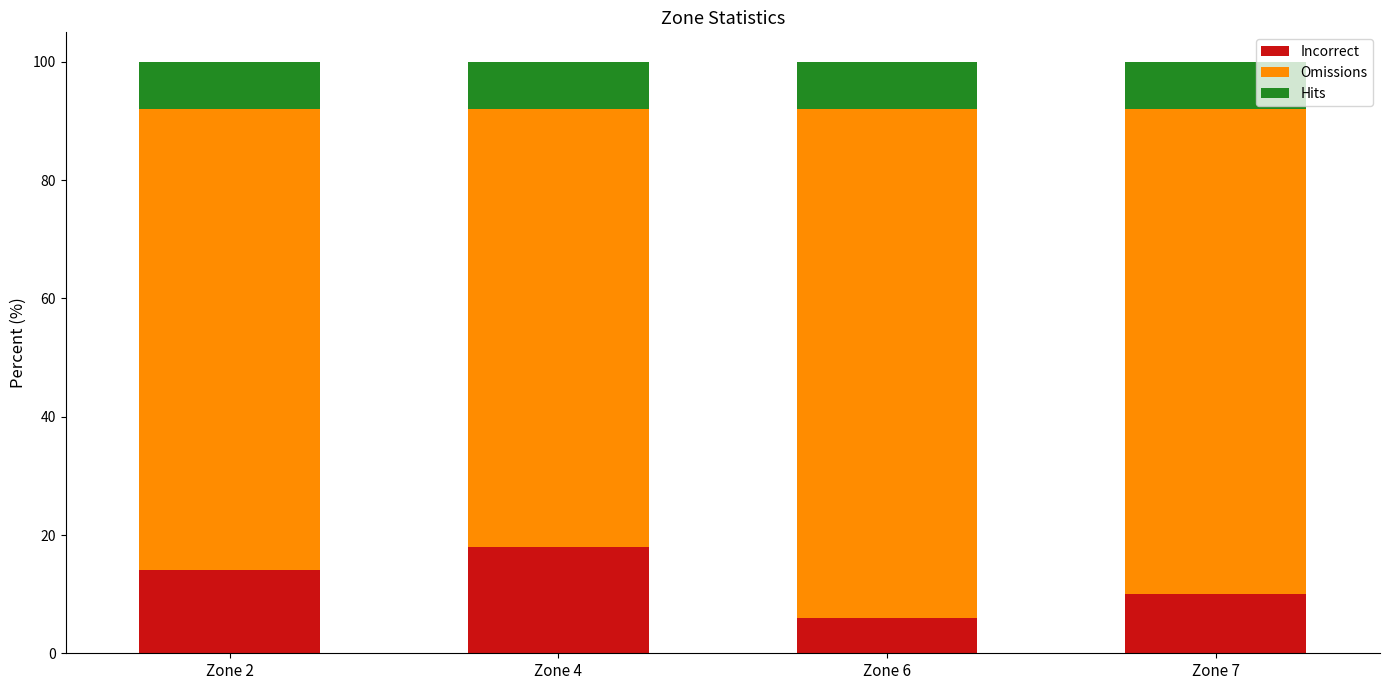

How many data points does each series have?

4